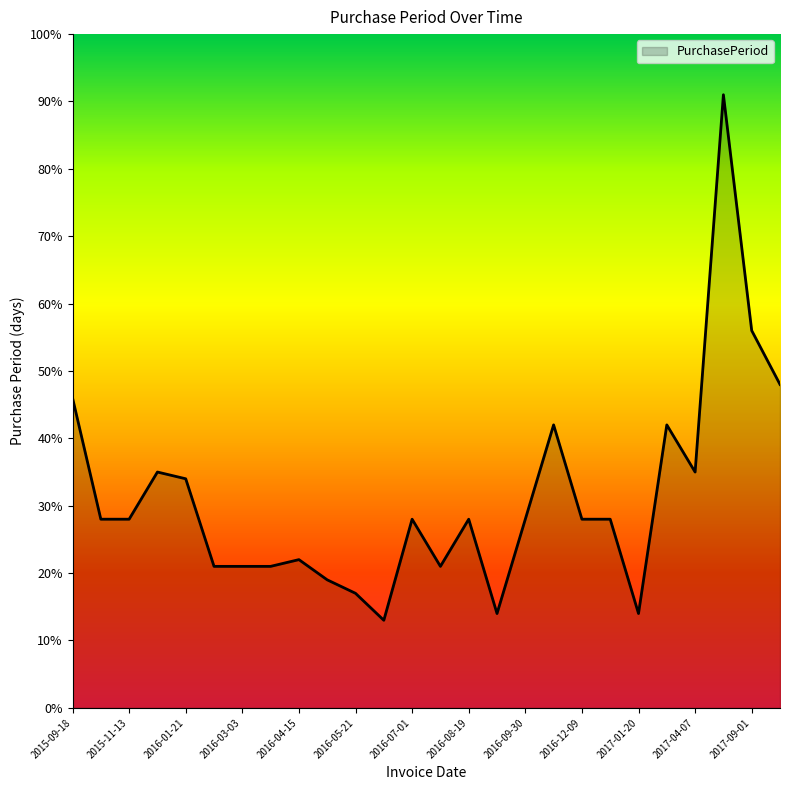

What is the difference between the maximum and minimum values?

78